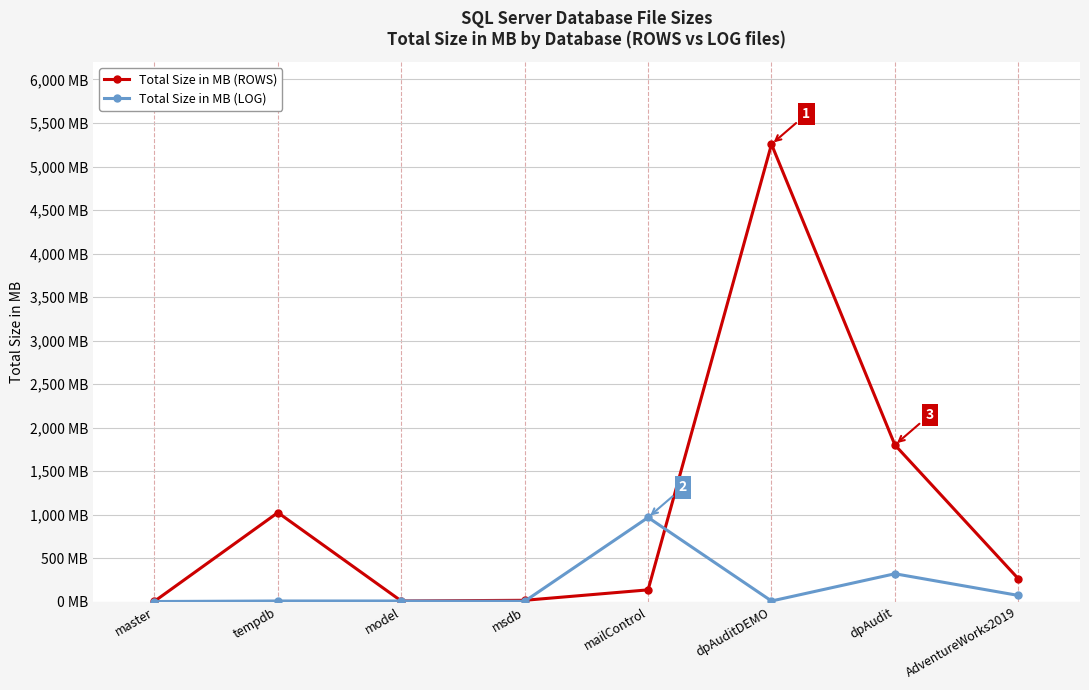

True or false: Total Size in MB (ROWS) has more than 1 points higher than both neighbors.

True